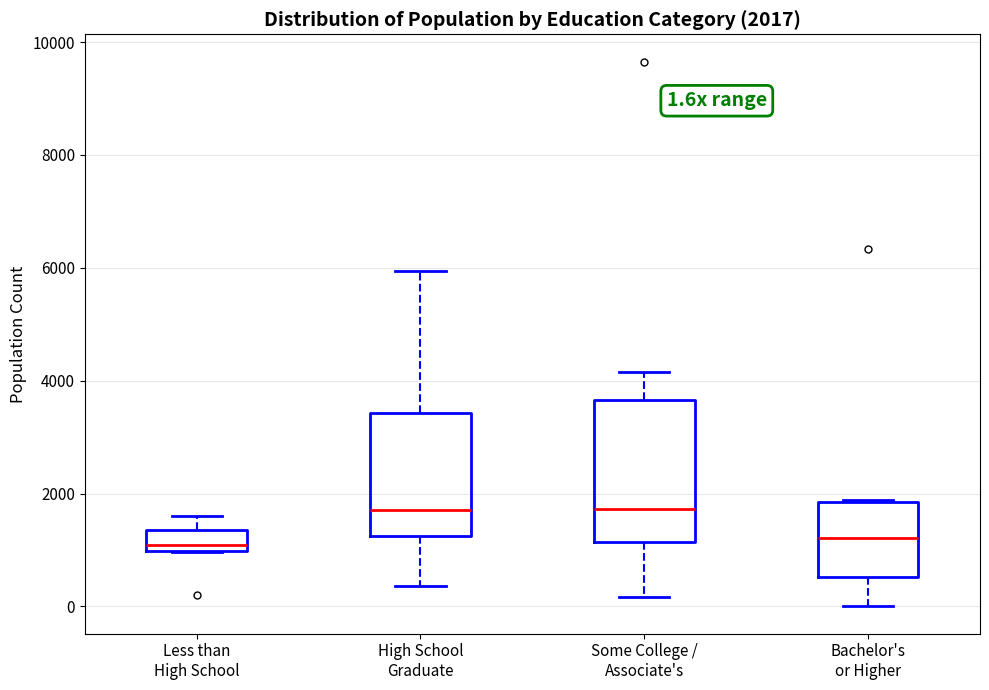

Which box is the tallest, from its lower edge to its upper edge?

Some College / Associate's